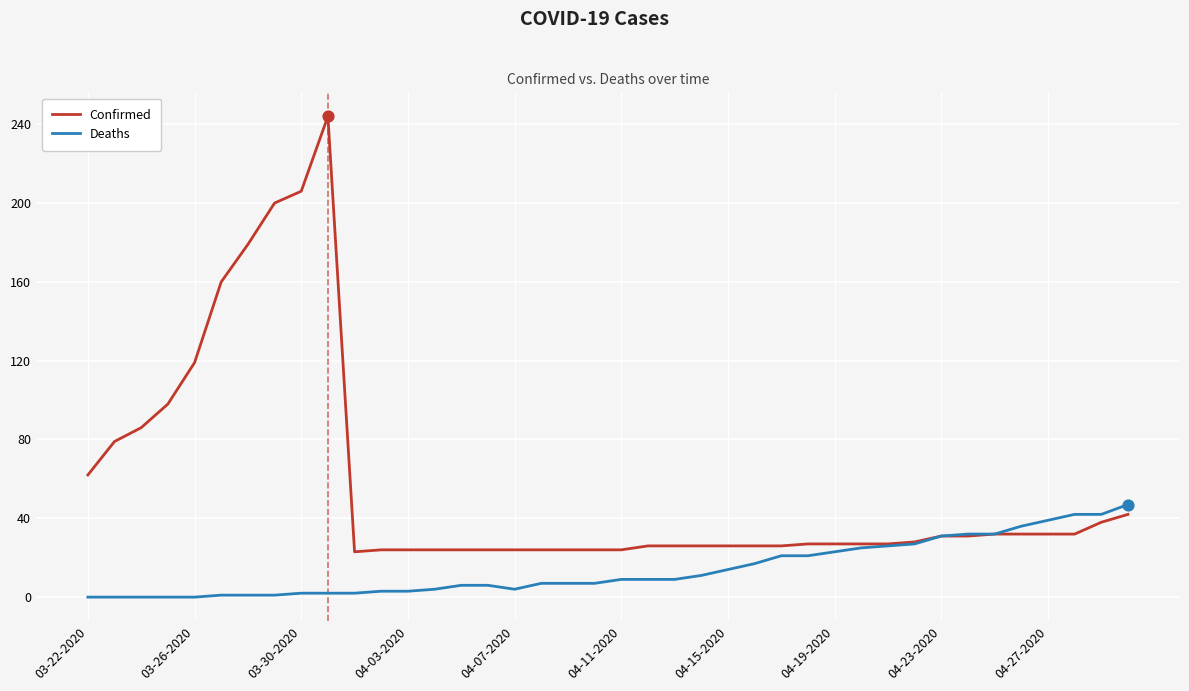

Which series has the largest total across all categories?

Confirmed